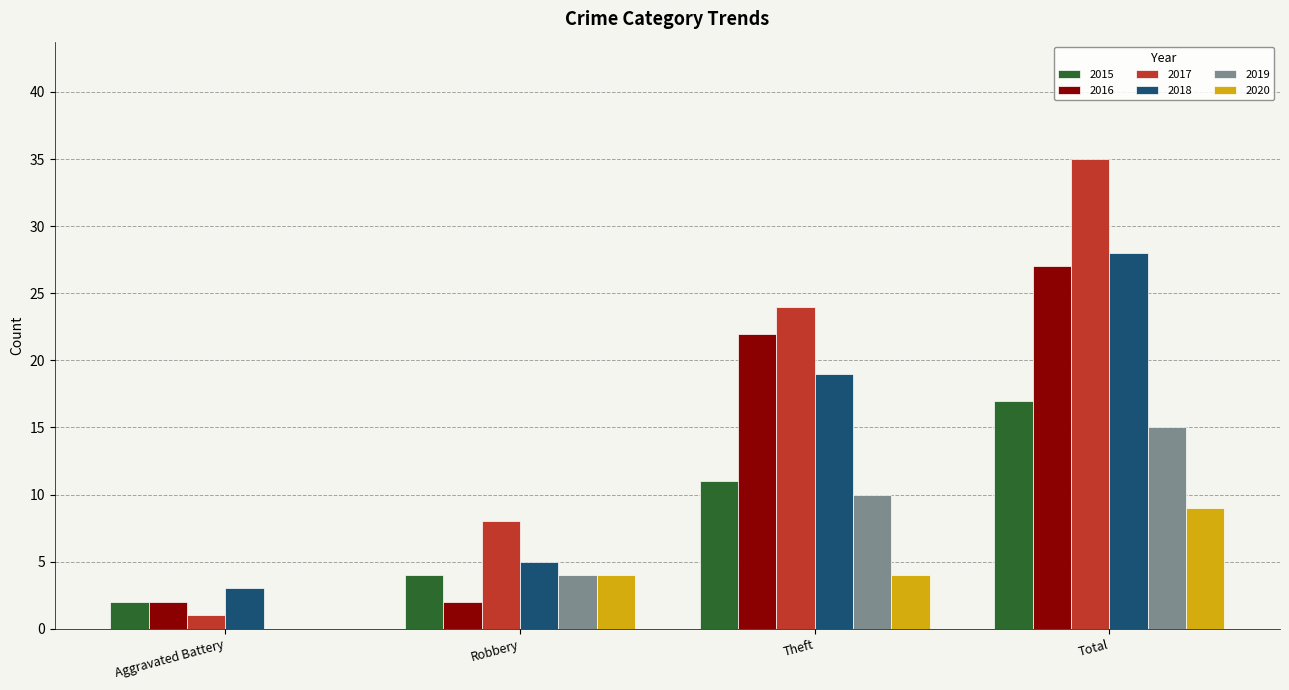

How many 2017 values are between 8 and 35?

3